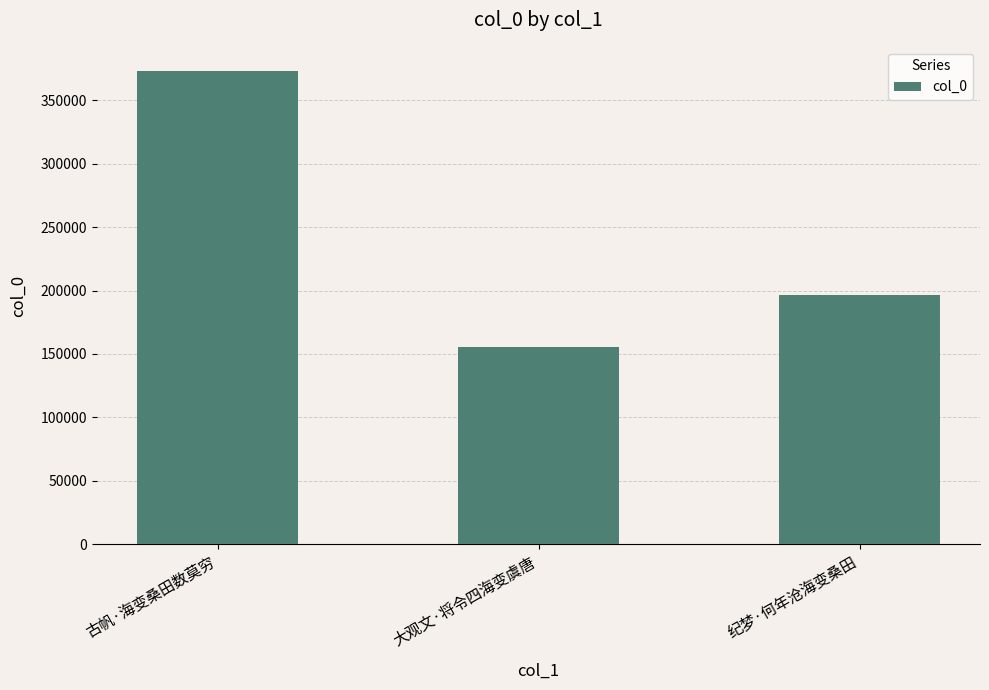

What position from the left is 纪梦·何年沧海变桑田?

3